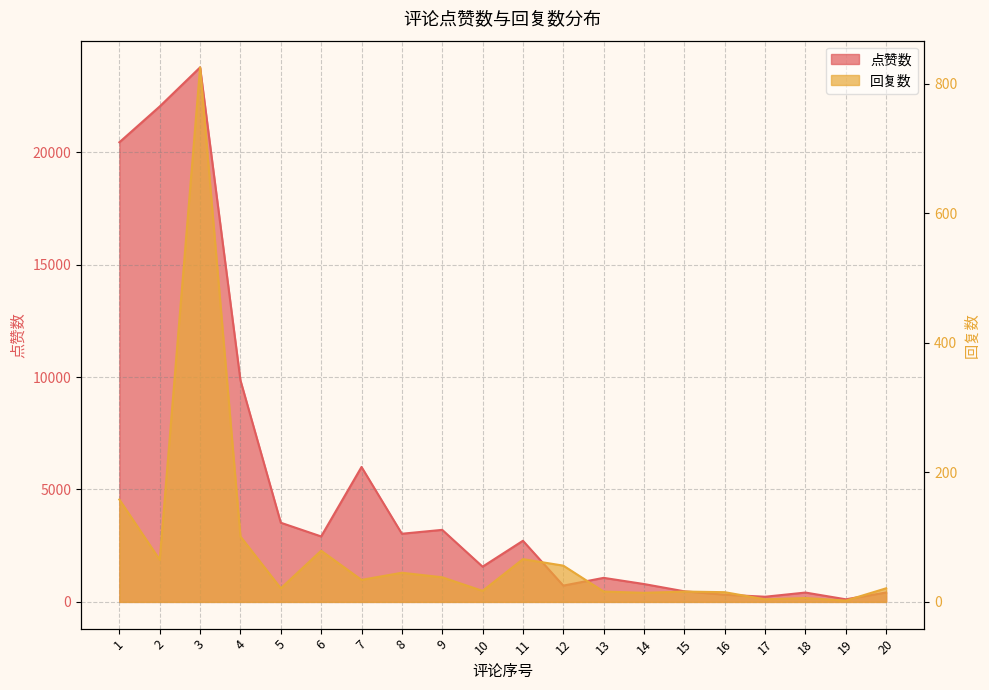

At 7, list the series in order from largest to smallest.

点赞数, 回复数